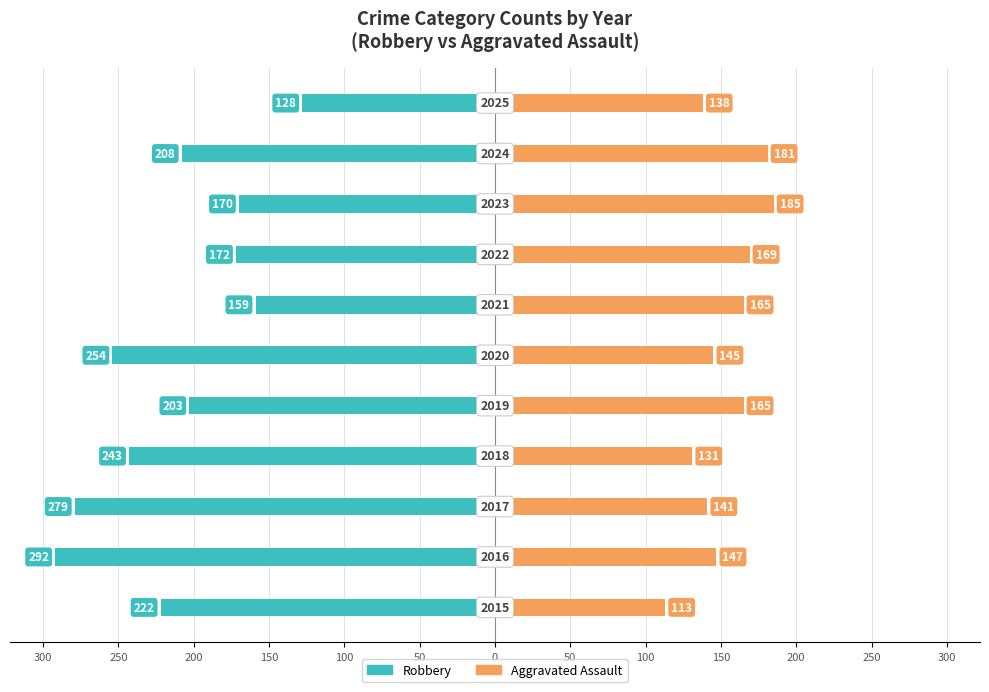

What is the sum of all Aggravated Assault values?

1680